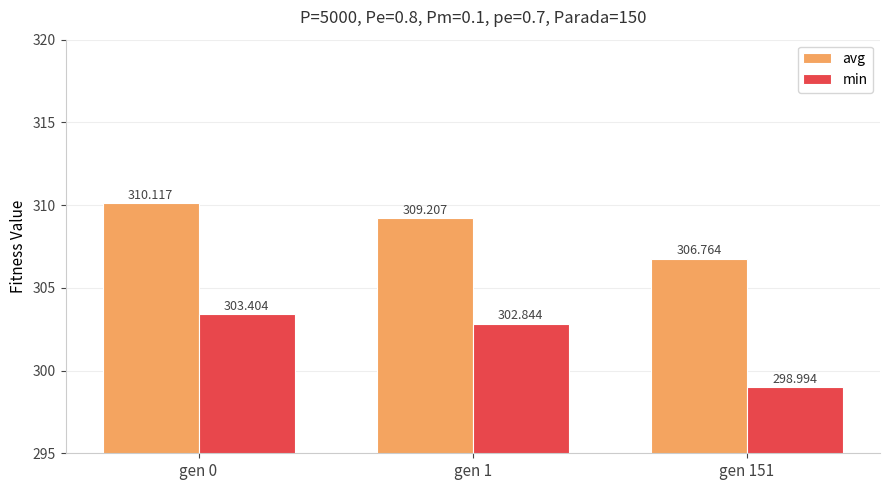

Rank the series by their maximum value, from highest to lowest.

avg, min